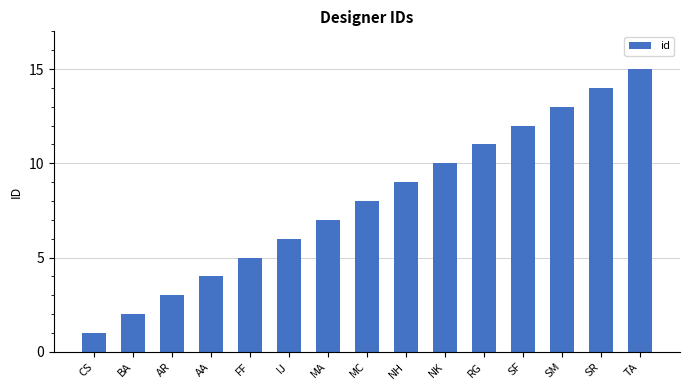

What is the sum of all values?

120